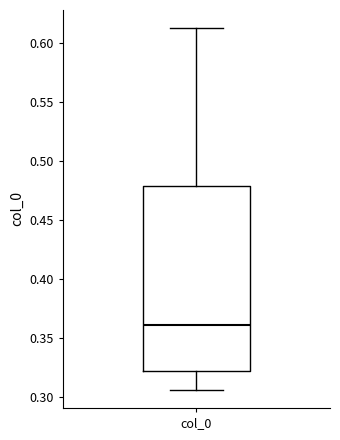

Where does the upper whisker of the box for col_0 end on the y-axis? The values are not printed on the chart, so give them approximately, as read against the axis.

0.615